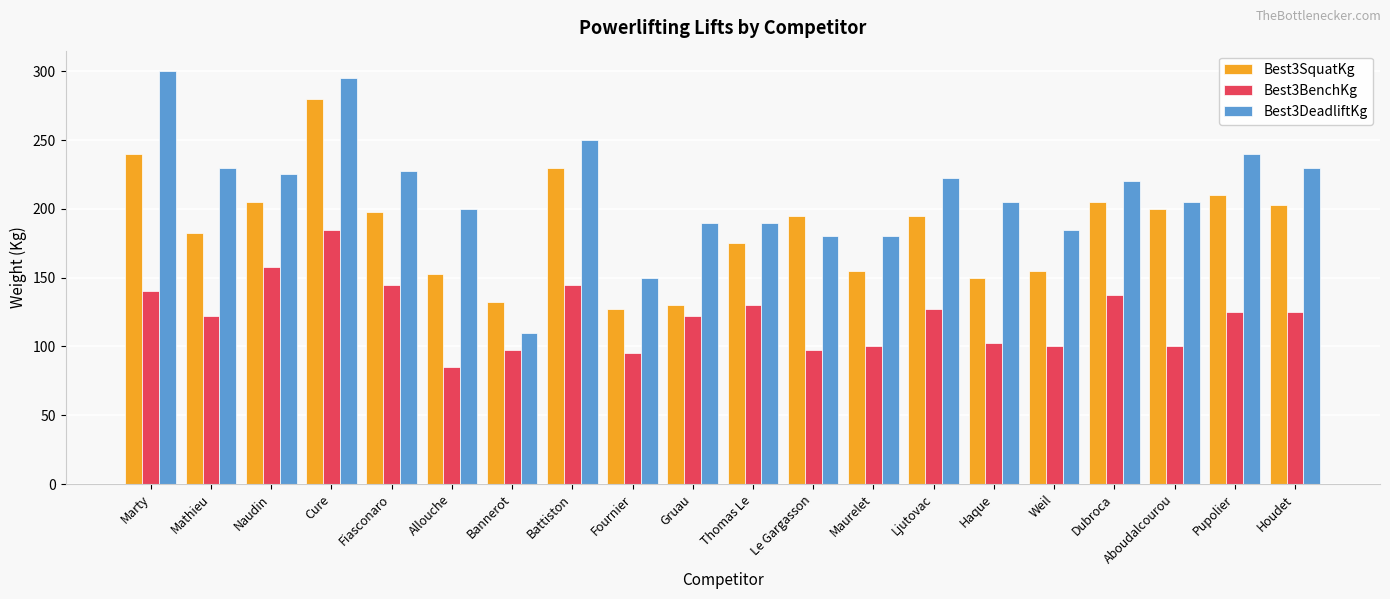

What is the greatest value displayed?

300.0